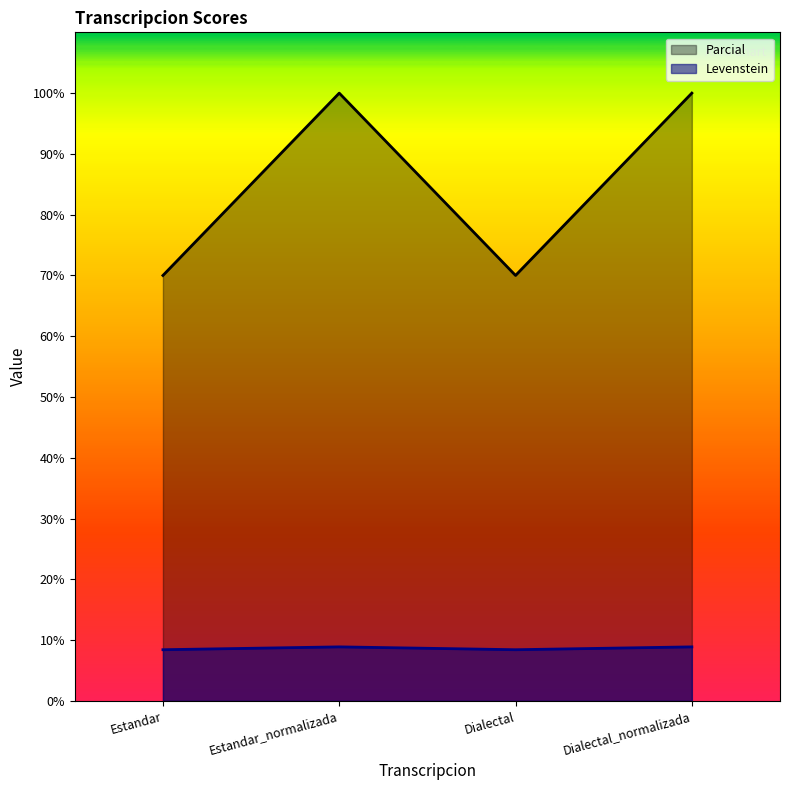

What is the sum of the Parcial values at Dialectal_normalizada and Dialectal?

170.0